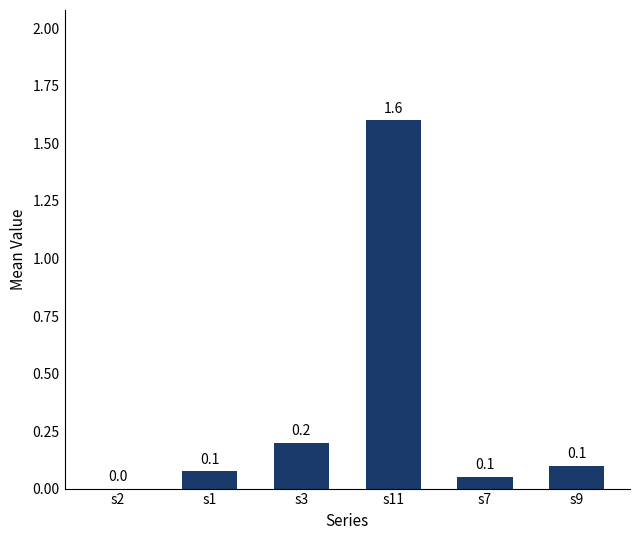

Which category has the highest value across all series?

s11